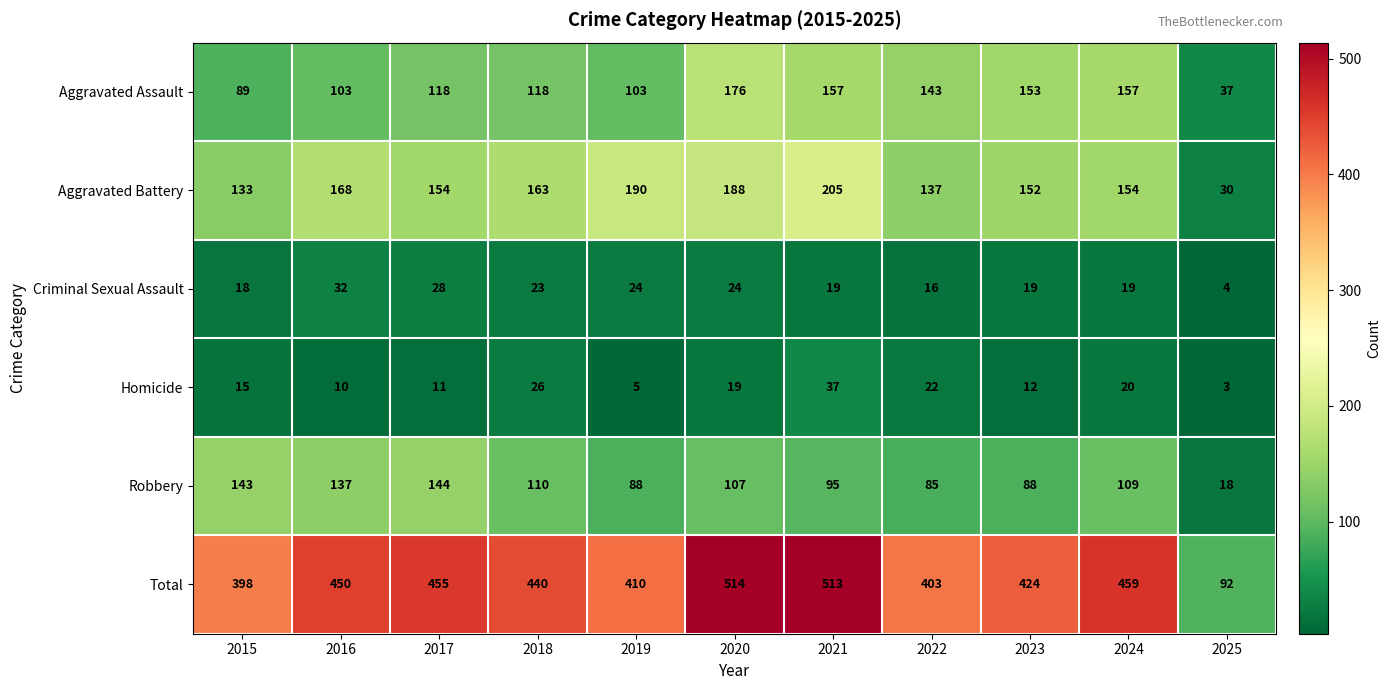

What is the spread (max minus min) of values at 2020?

495